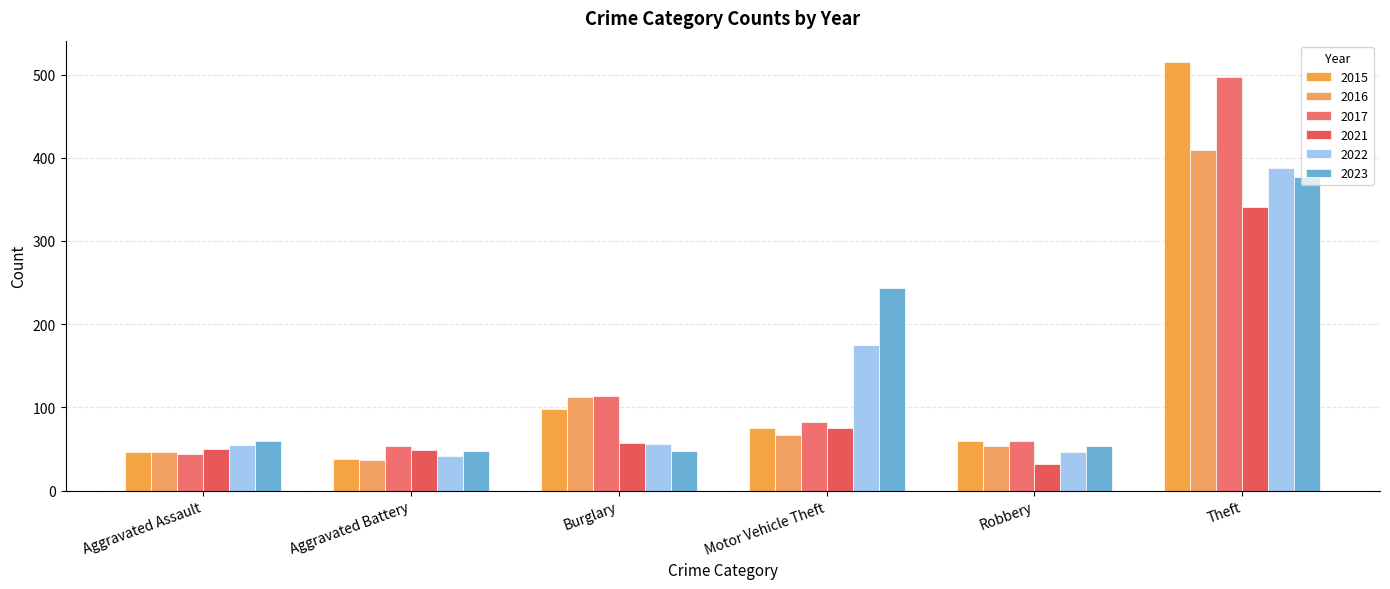

What is the value of the 2021 bar at the 2nd from the left?

49